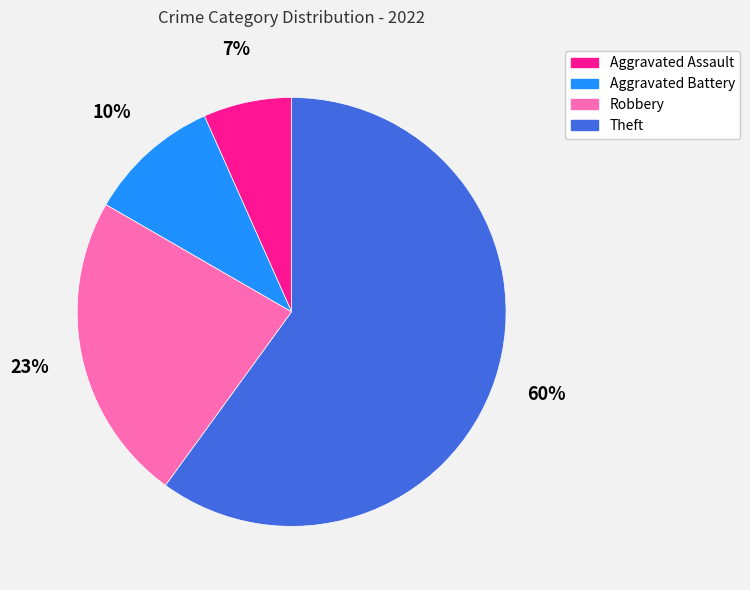

Is it true that Aggravated Battery is 17% of the pie?

False